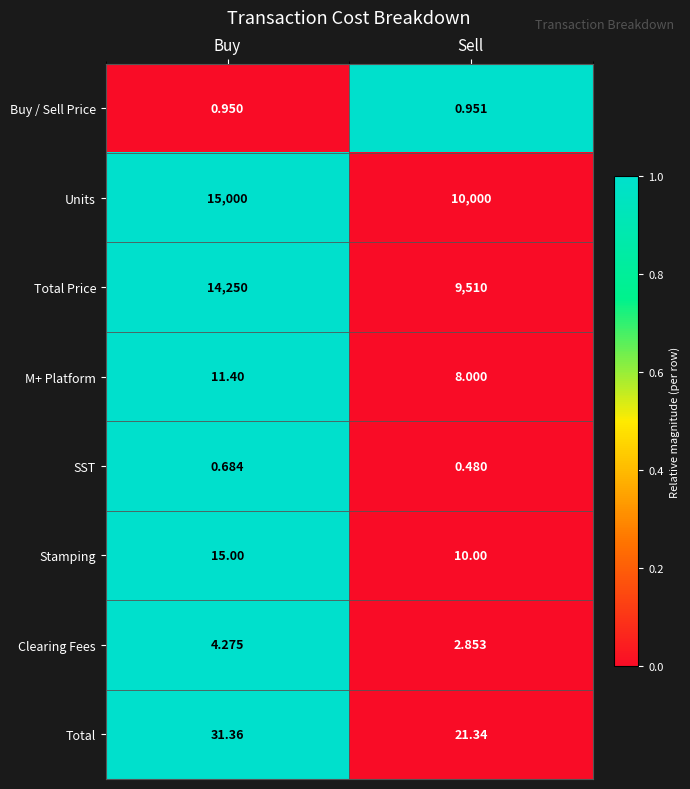

At which label does Total first exceed 31?

Buy